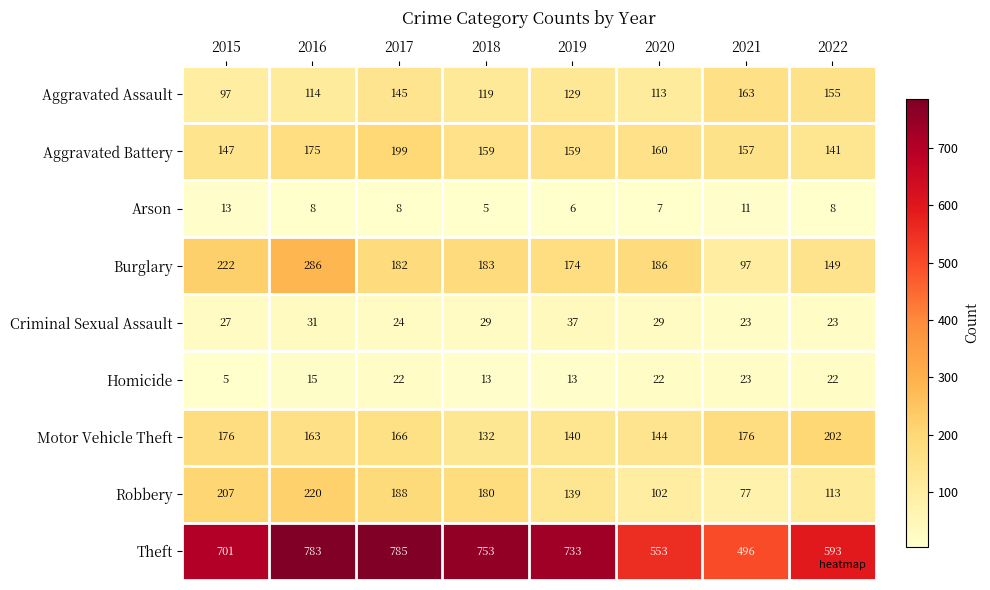

What is the difference between the Theft values at 2019 and 2016?

50